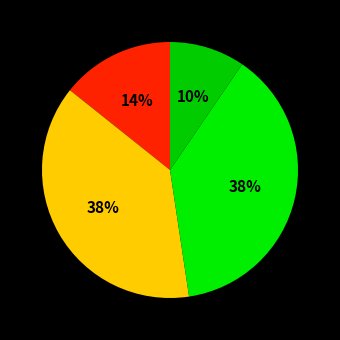

Is there any slice that represents more than half of the pie?

No